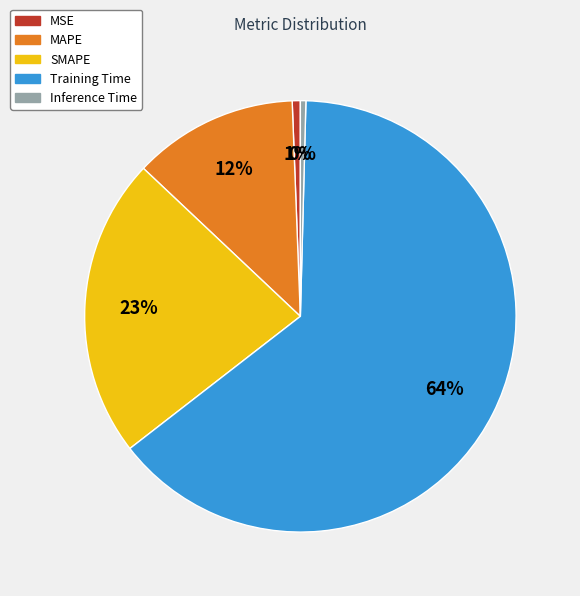

Does any single category account for the majority?

Yes